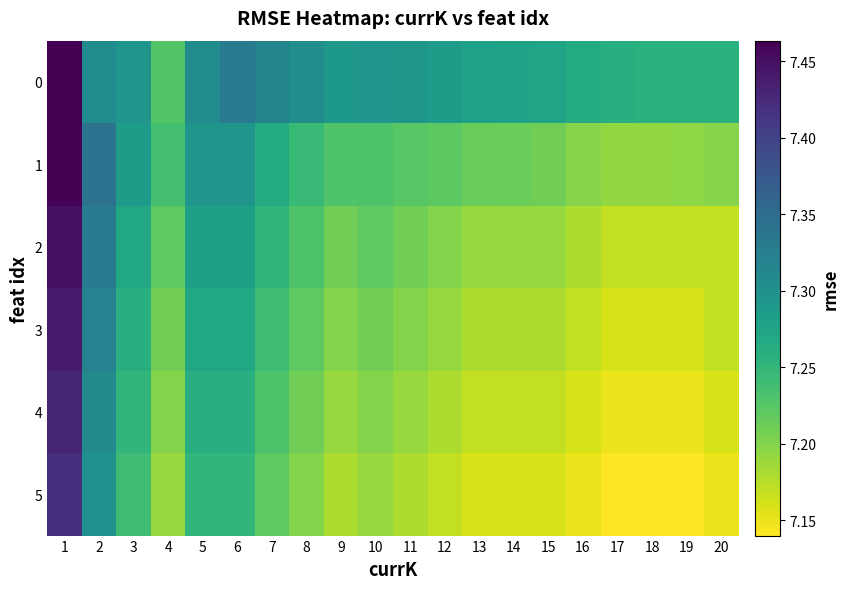

List the series in order of their peak value, highest first.

0, 1, 2, 3, 4, 5